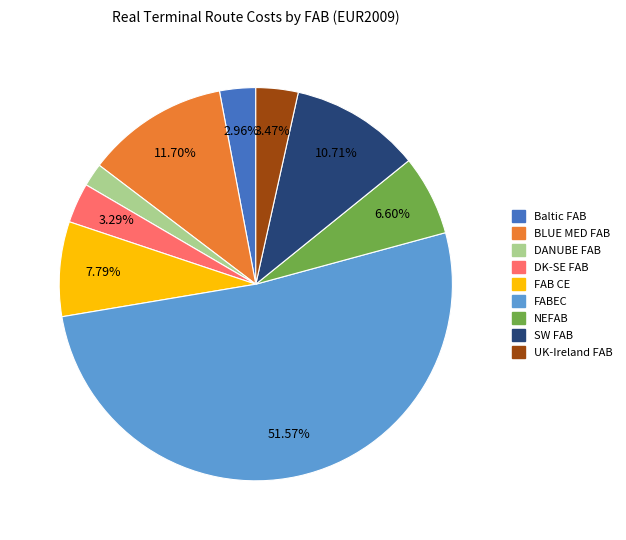

To the nearest percent, what is the combined percentage of FAB CE and FABEC?

59%